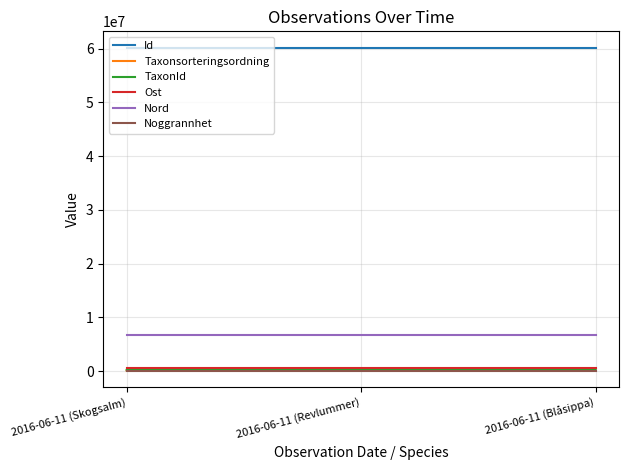

Which series has the largest total across all categories?

Id